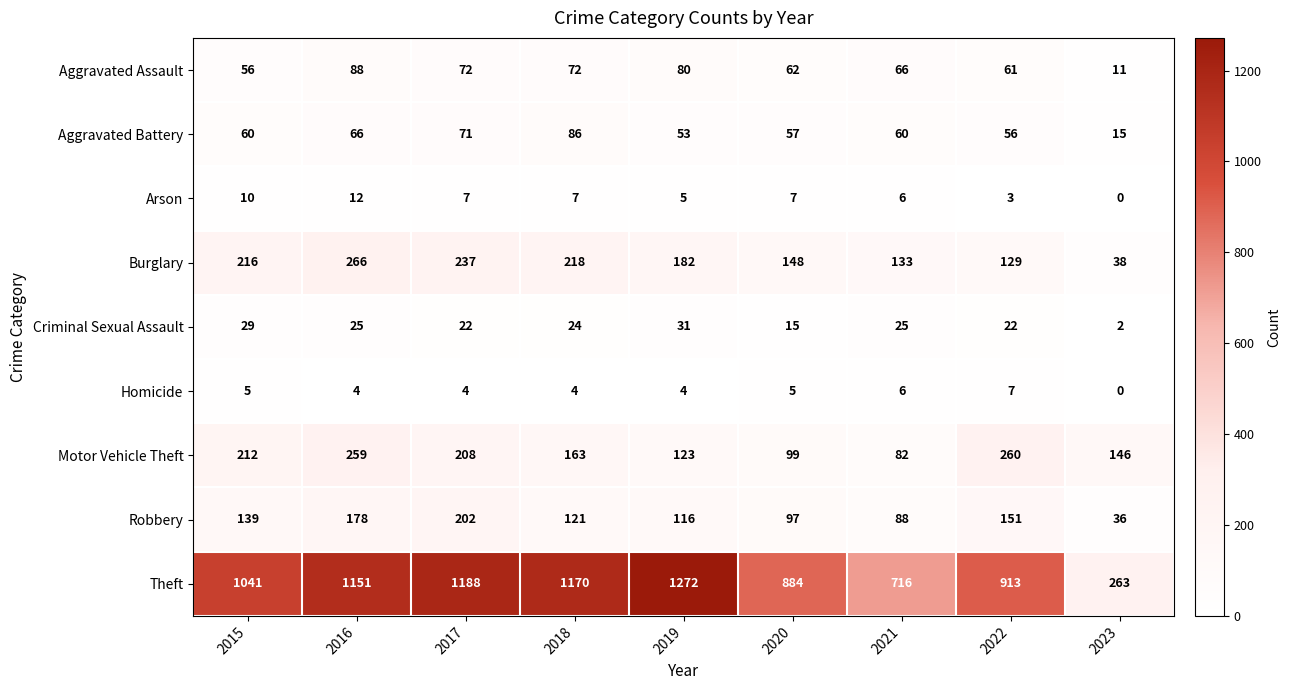

Is it true that Aggravated Assault equals 88 at 2016?

True